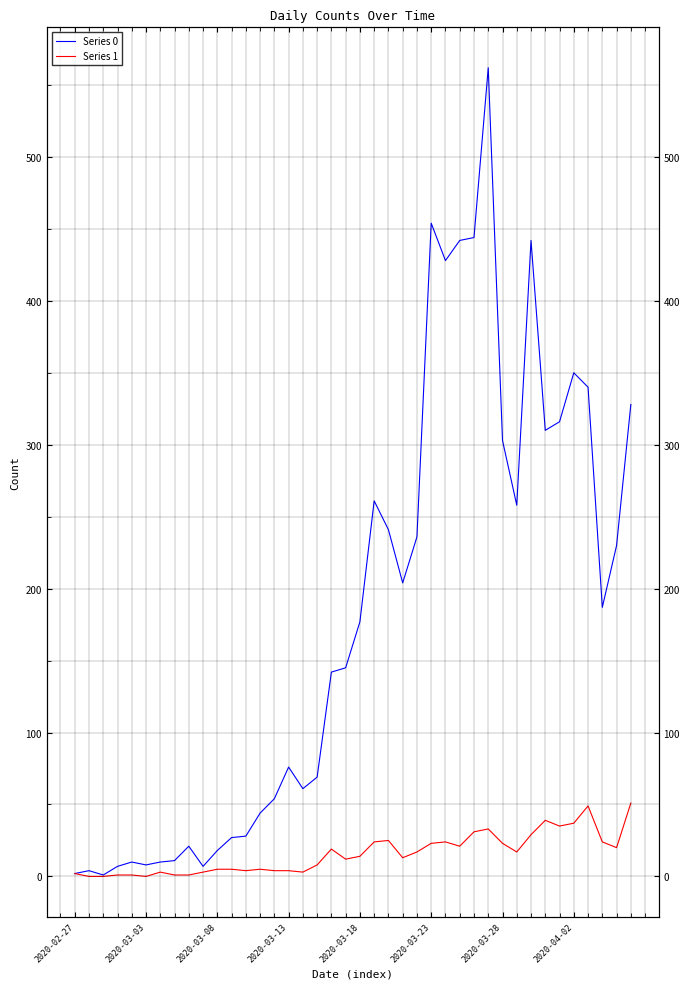

Which series has the largest range (max minus min)?

Series 0